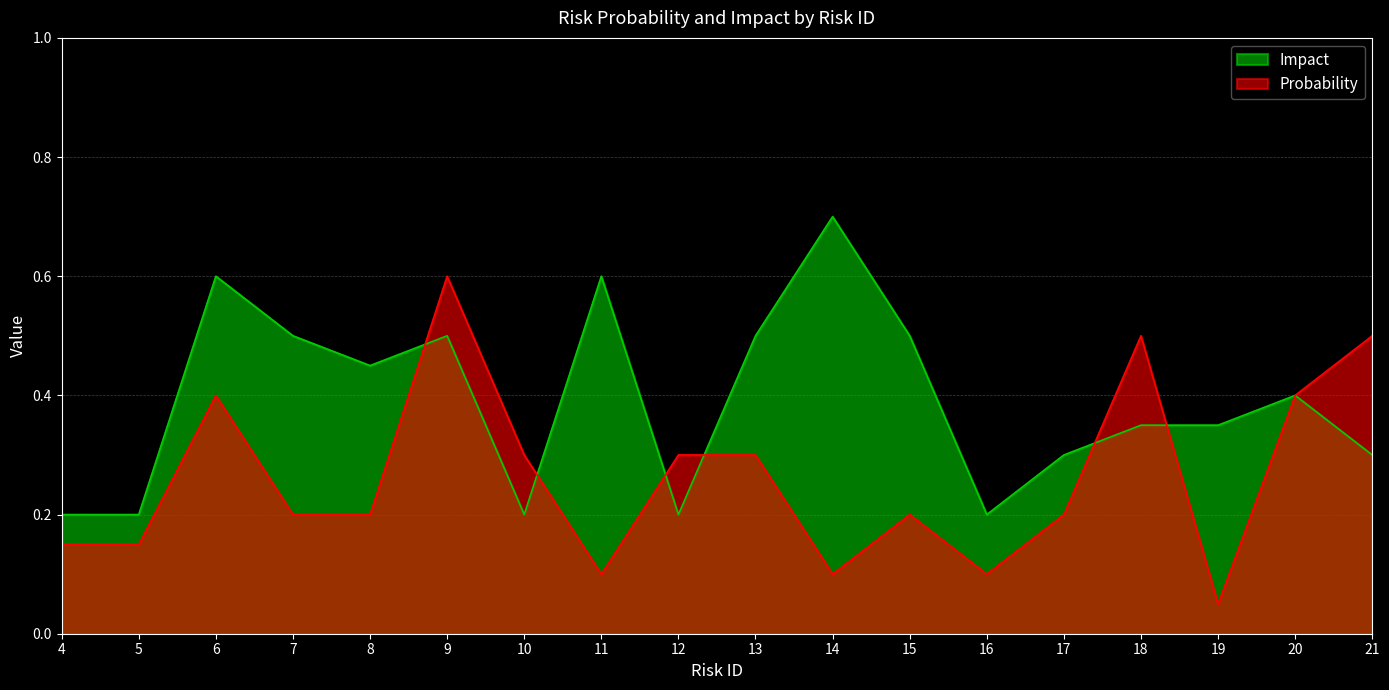

Between 11 and 19, which series saw the biggest shift?

Impact